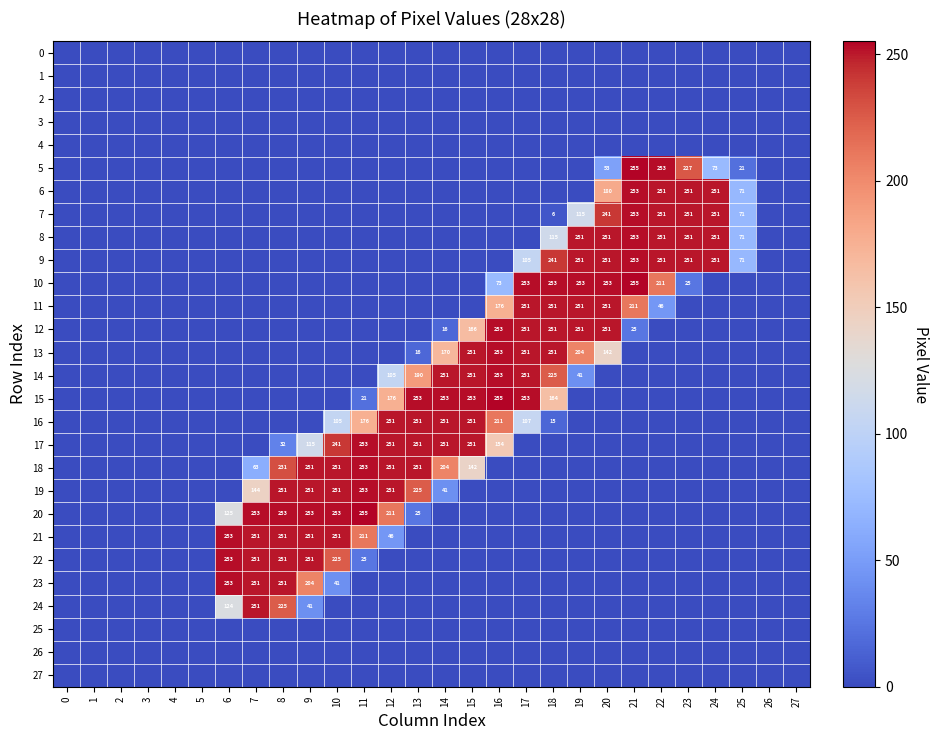

Between 25 and 9, which is larger?

25